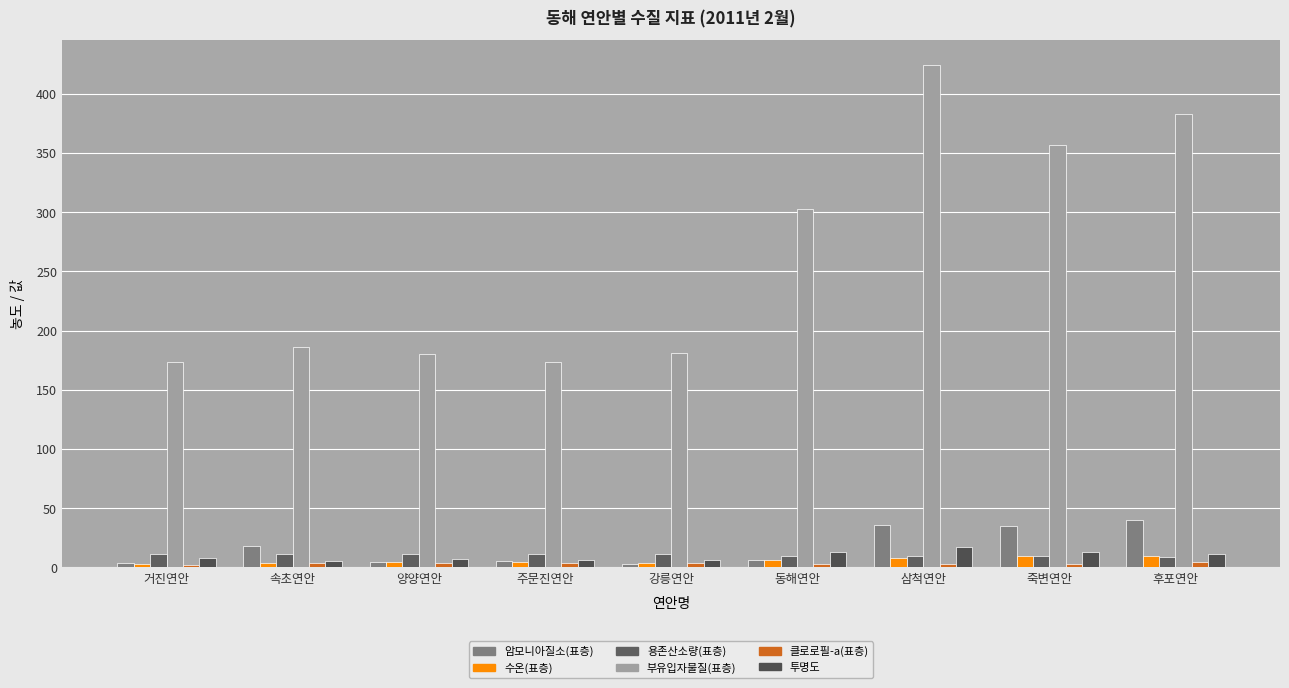

How many data points in 용존산소량(표층) are above 10?

5